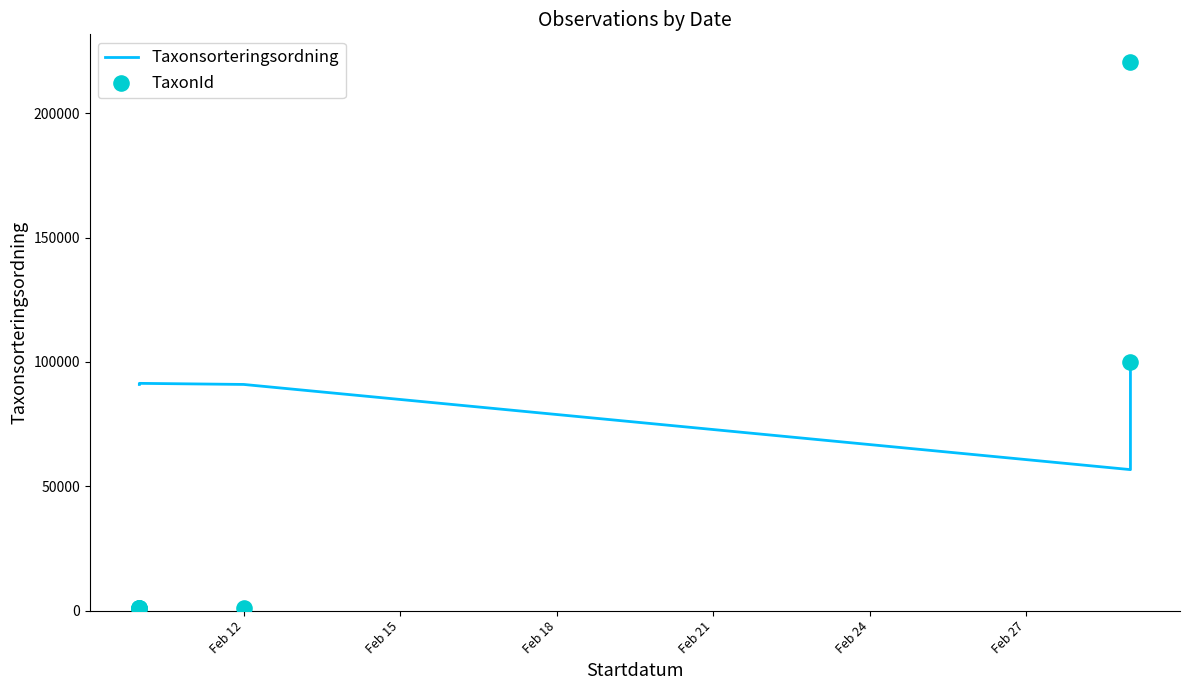

Which series contains the highest Y value?

TaxonId